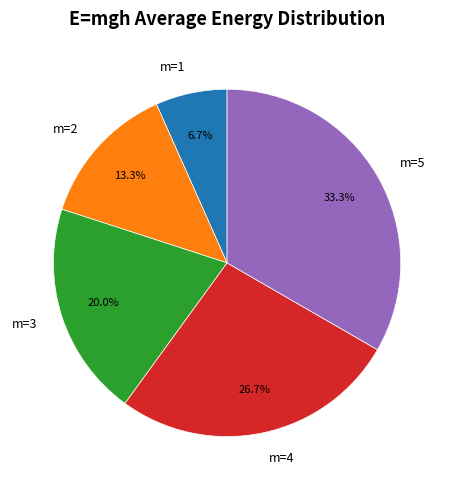

Which category has the biggest portion of the pie?

m=5